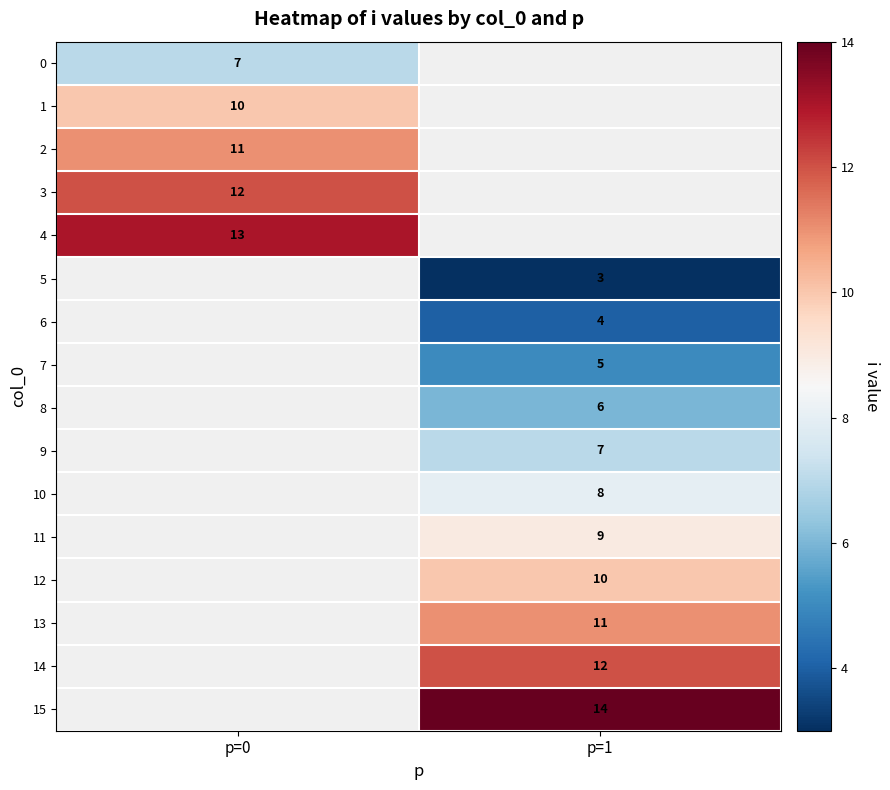

The value of 1 at p=0 is 10. True or false?

True